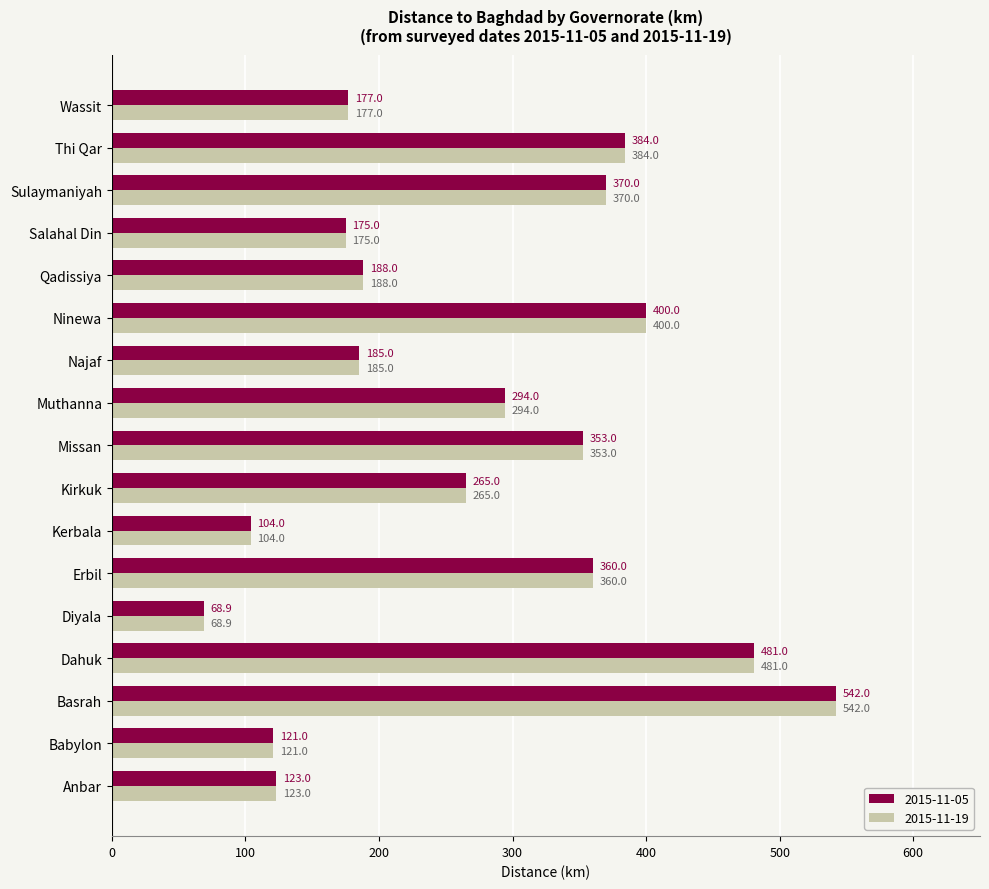

What is the difference between the 2015-11-05 values at Qadissiya and Erbil?

172.0